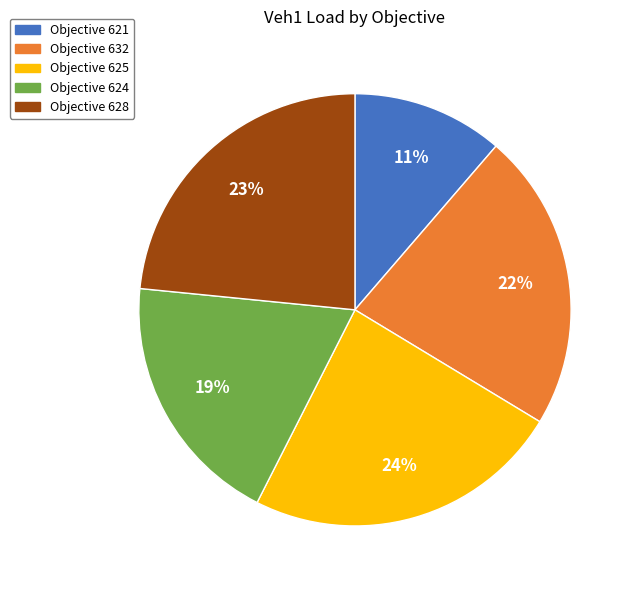

To the nearest percent, what is the average slice percentage?

20%